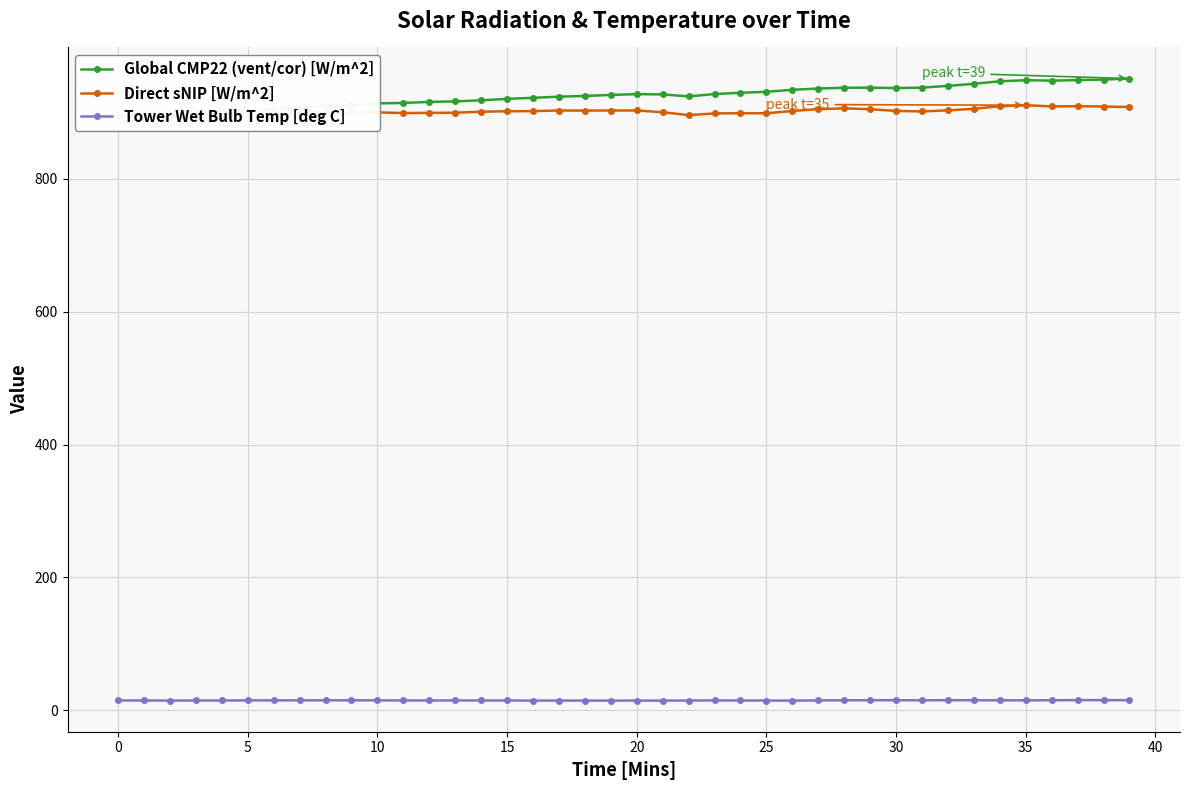

Between 35 and 39, which series saw the biggest shift?

Direct sNIP [W/m^2]